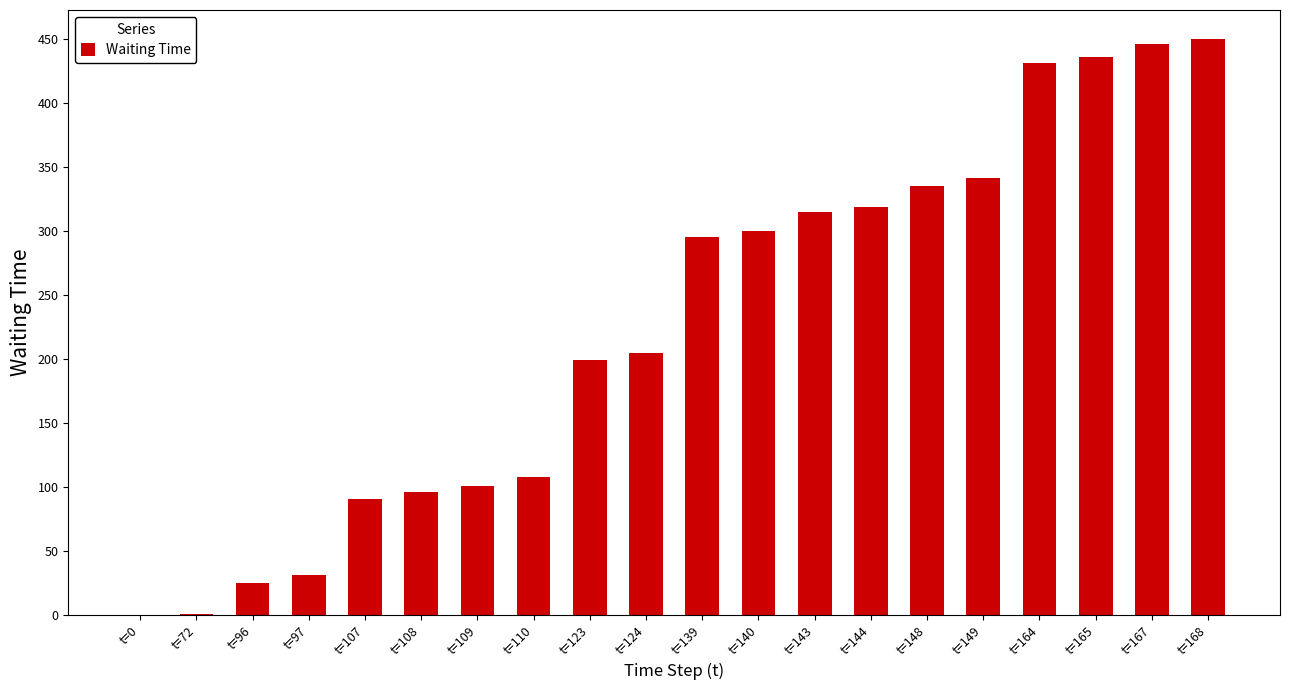

Where is the data nearest to the value 225?

t=124